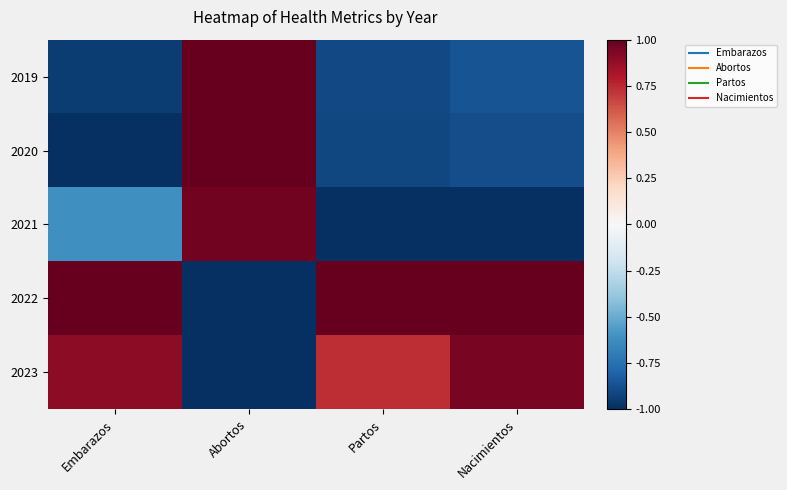

Reading right to left, what are all the values shown in this chart?

2019: Nacimientos=-0.9	Partos=-0.9	Abortos=1.0	Embarazos=-0.9
2020: Nacimientos=-0.9	Partos=-0.9	Abortos=1.0	Embarazos=-1.0
2021: Nacimientos=-1.0	Partos=-1.0	Abortos=1.0	Embarazos=-0.6
2022: Nacimientos=1.0	Partos=1.0	Abortos=-1.0	Embarazos=1.0
2023: Nacimientos=1.0	Partos=0.7	Abortos=-1.0	Embarazos=0.9